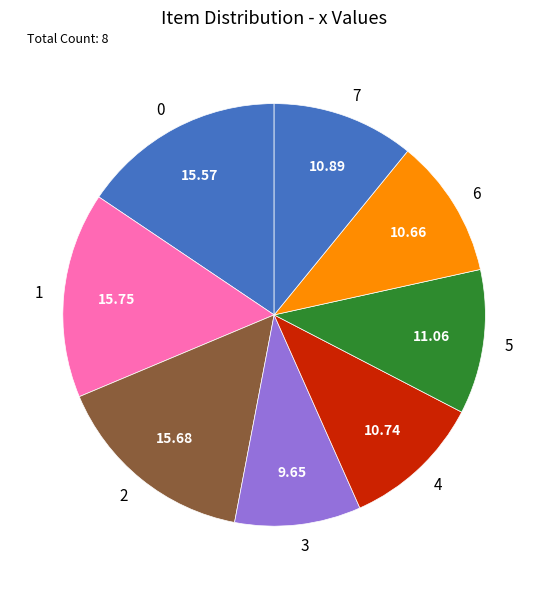

What is the ratio of the value at 6 to the value at 1?

0.7